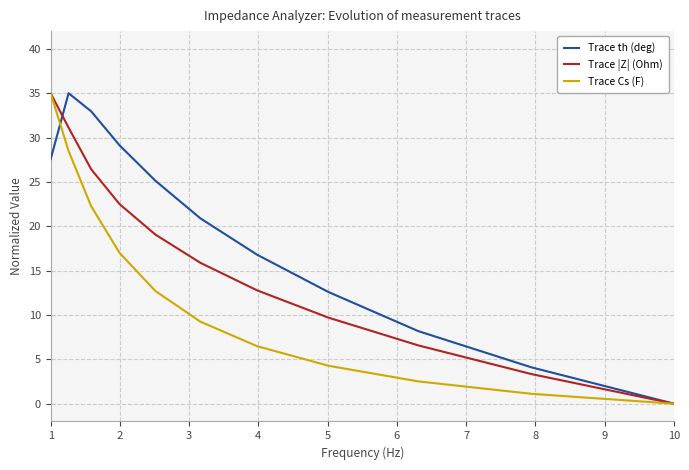

How many lines are shown in the chart?

3